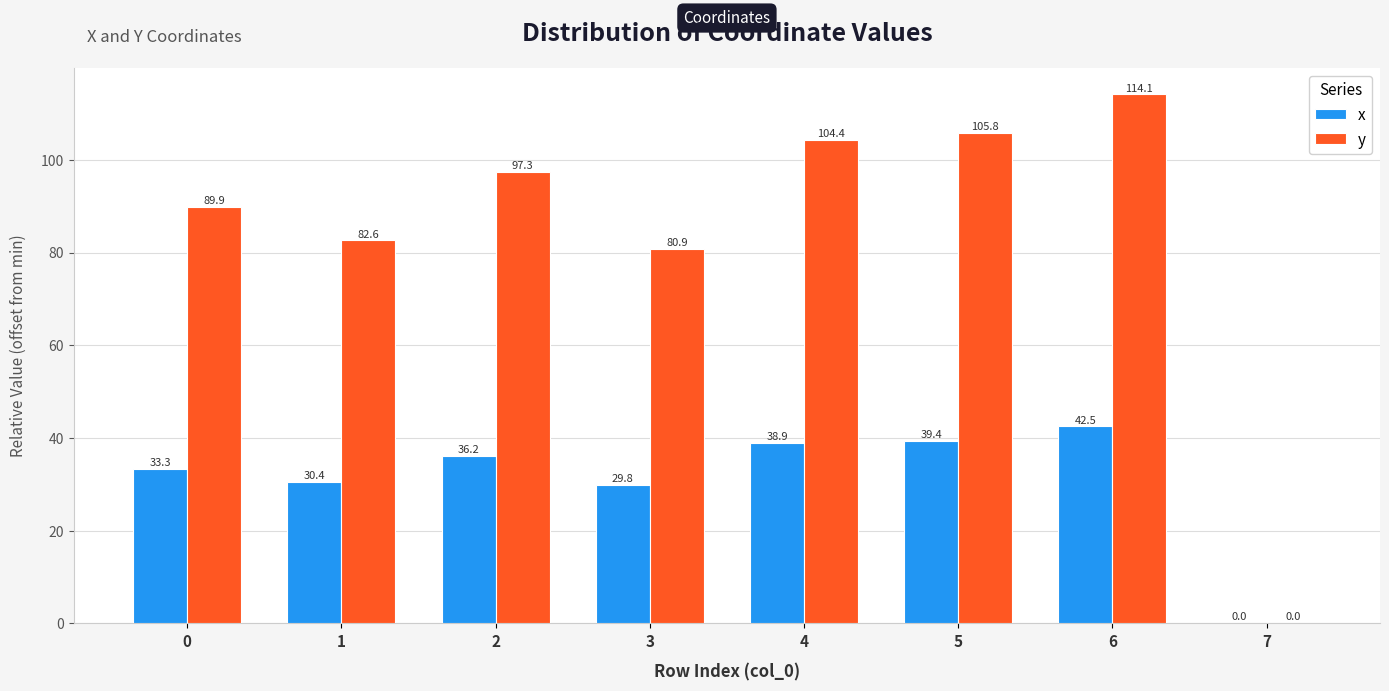

Which series has the widest spread of values?

y